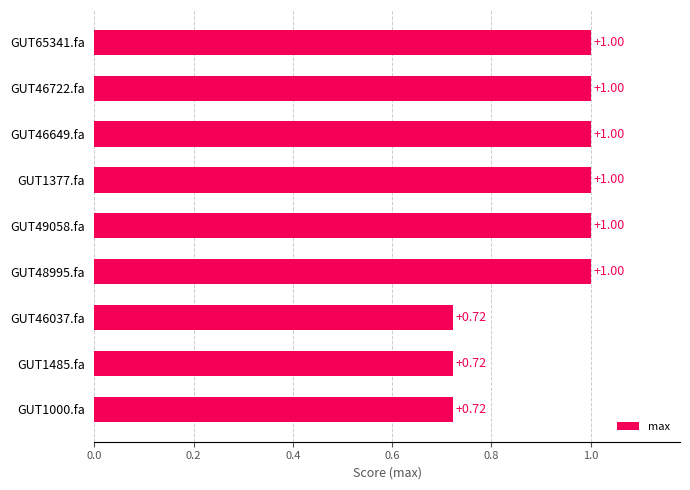

Approximately how many times larger is the value at GUT1377.fa compared to GUT65341.fa?

1.0